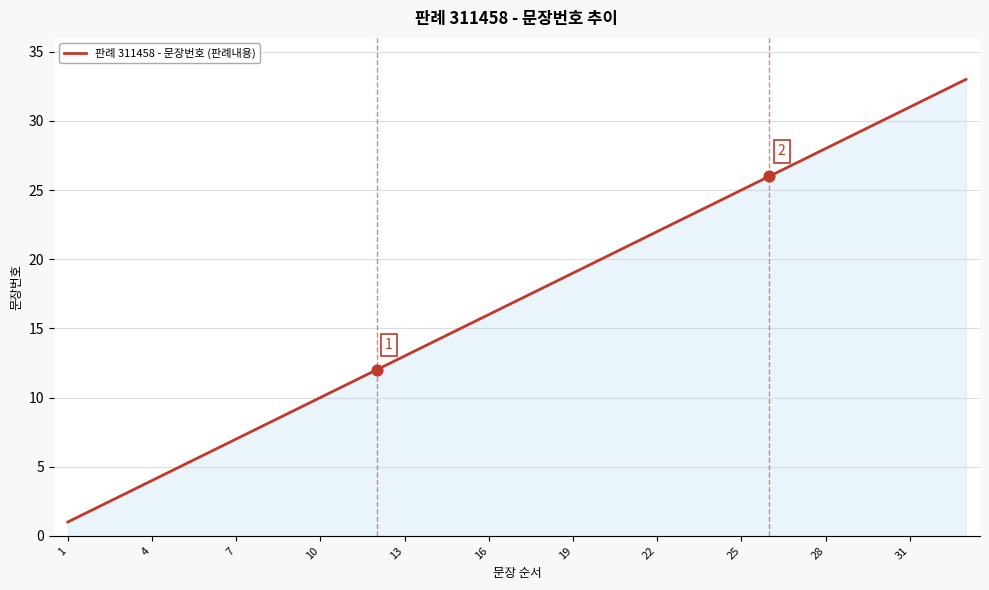

What is the difference between the maximum and minimum values?

32